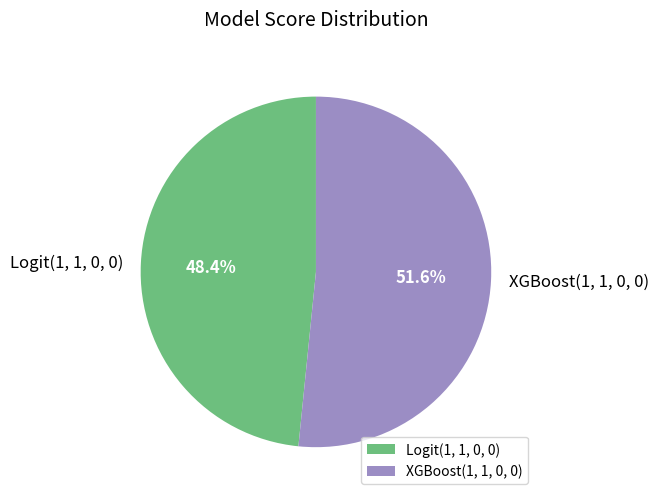

Which slice is the largest?

XGBoost(1, 1, 0, 0)